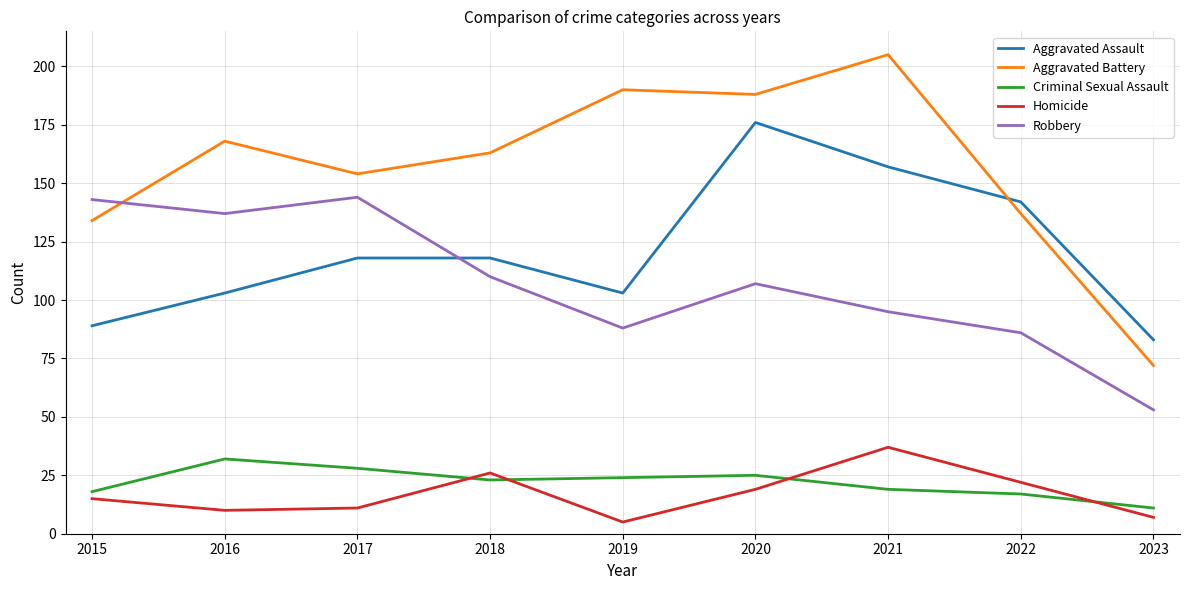

The value of Robbery at 2018 is 110. True or false?

True